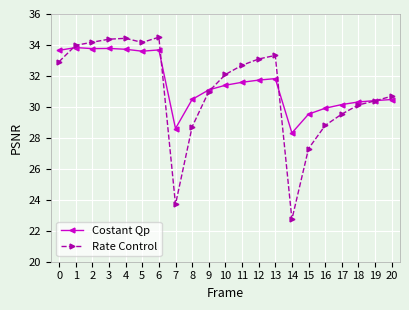

What is the total value across all series at 17?

59.7